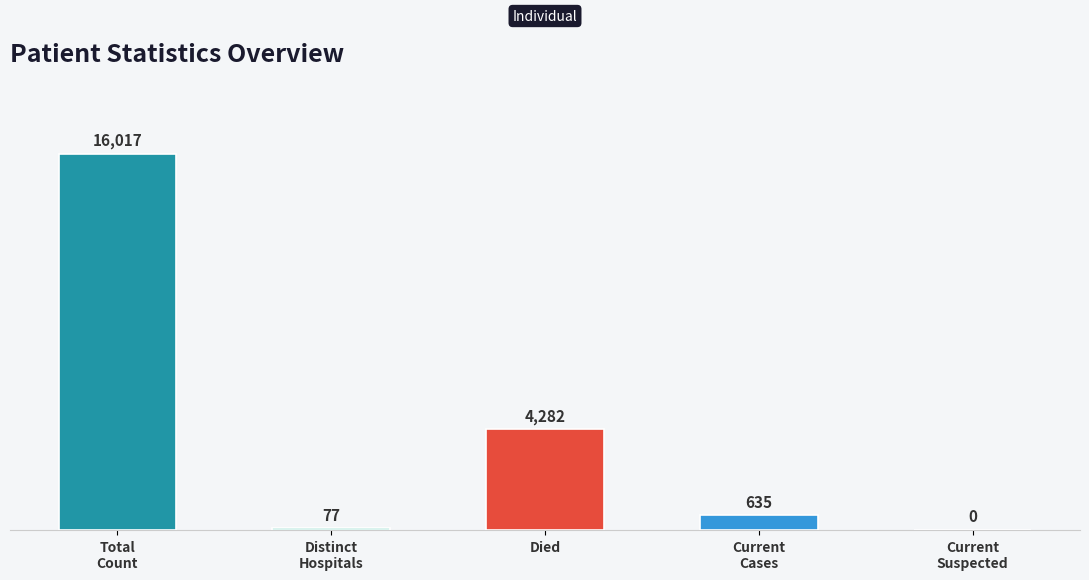

What is the maximum value shown in the chart?

16017